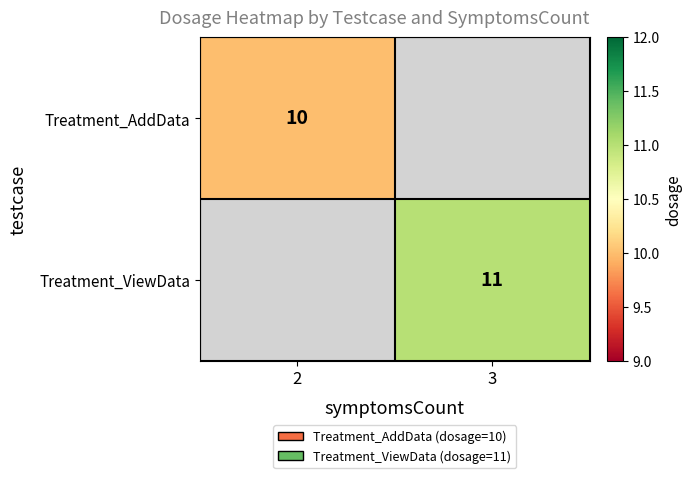

True or false: Treatment_ViewData has a value of 5 at 3.

False